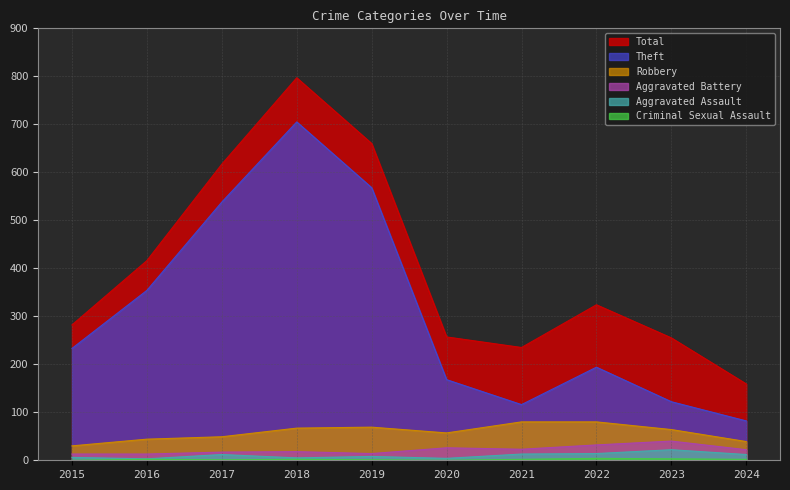

True or false: Theft and Aggravated Battery intersect in this chart.

False